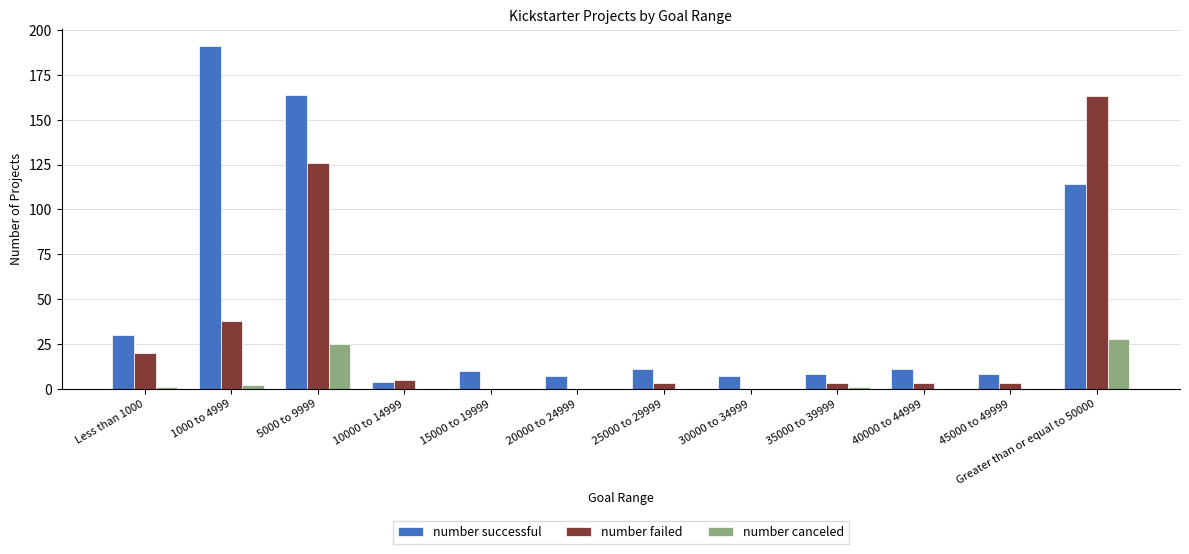

What is the maximum value for number failed?

163